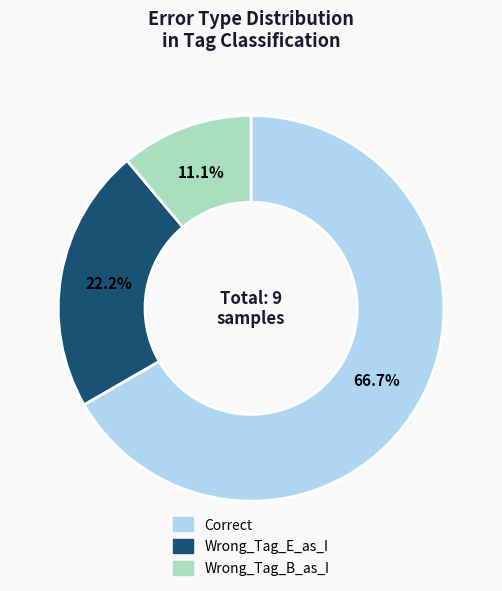

To the nearest percent, what percentage of the pie is Wrong_Tag_B_as_I?

11%